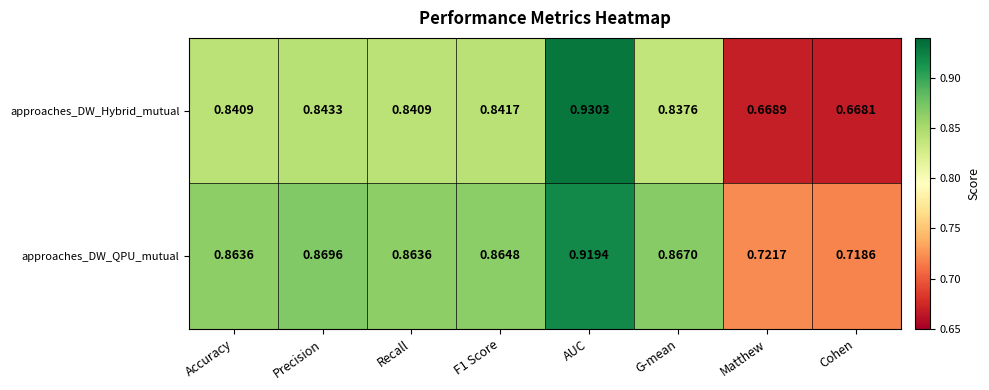

Where is approaches_DW_Hybrid_mutual nearest to the value 0?

Cohen